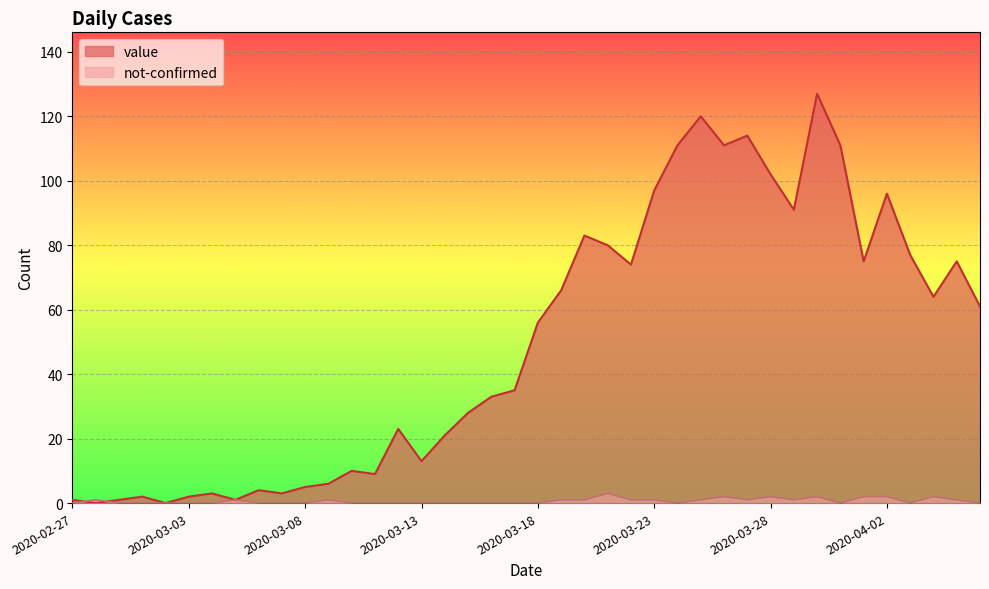

The not-confirmed series shows 0 at 2020-03-17. True or false?

True